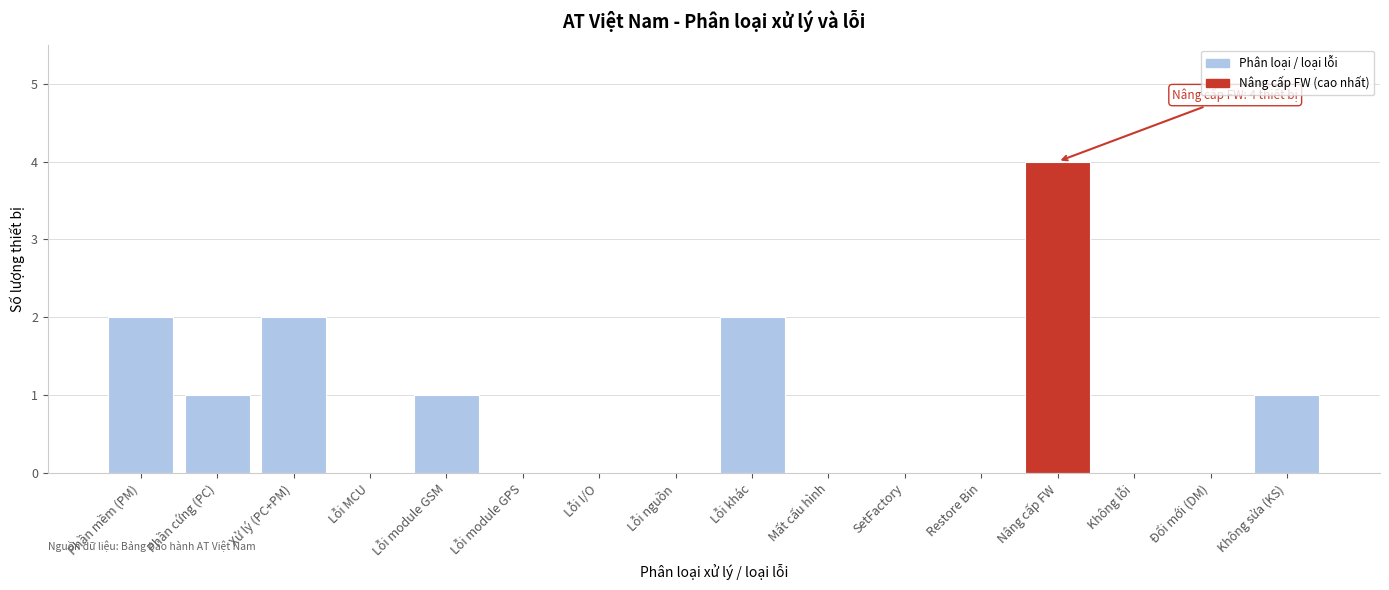

Reading right to left, transcribe all the data shown in this chart.

Không sửa (KS)=1	Đổi mới (DM)=0	Không lỗi=0	Nâng cấp FW=4	Restore Bin=0	SetFactory=0	Mất cấu hình=0	Lỗi khác=2	Lỗi nguồn=0	Lỗi I/O=0	Lỗi module GPS=0	Lỗi module GSM=1	Lỗi MCU=0	Xử lý (PC+PM)=2	Phần cứng (PC)=1	Phần mềm (PM)=2